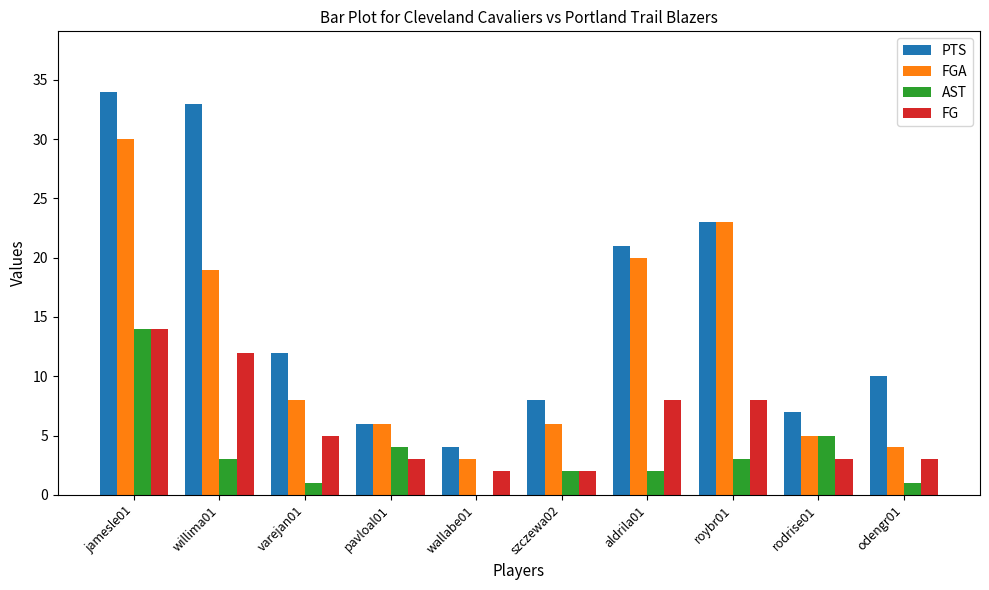

Which series changed the most between wallabe01 and odengr01?

PTS